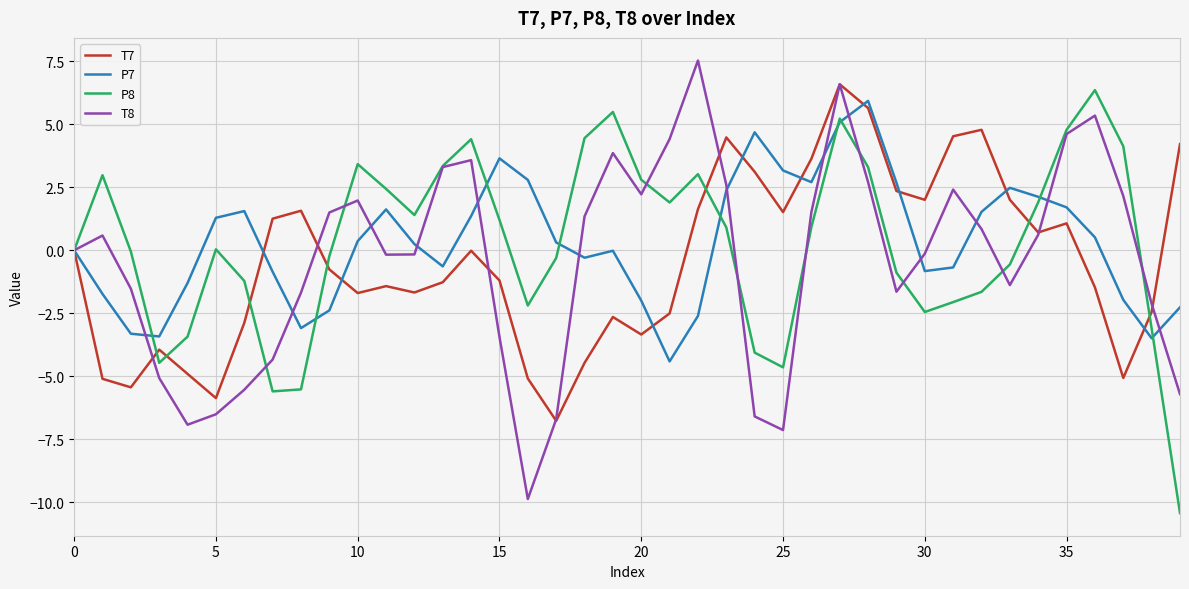

True or false: T8 has more than 2 points higher than both neighbors.

True